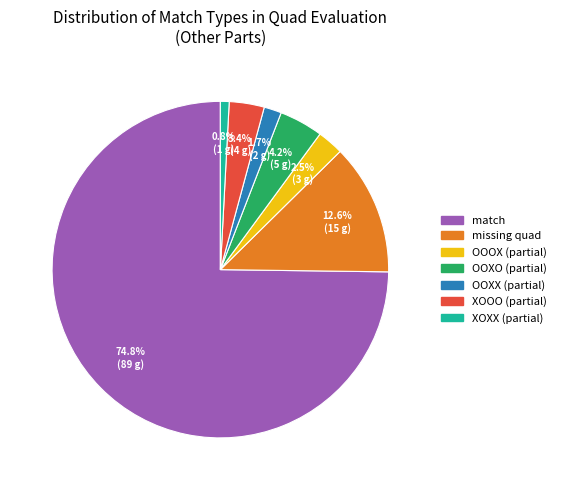

Does any single category account for the majority?

Yes